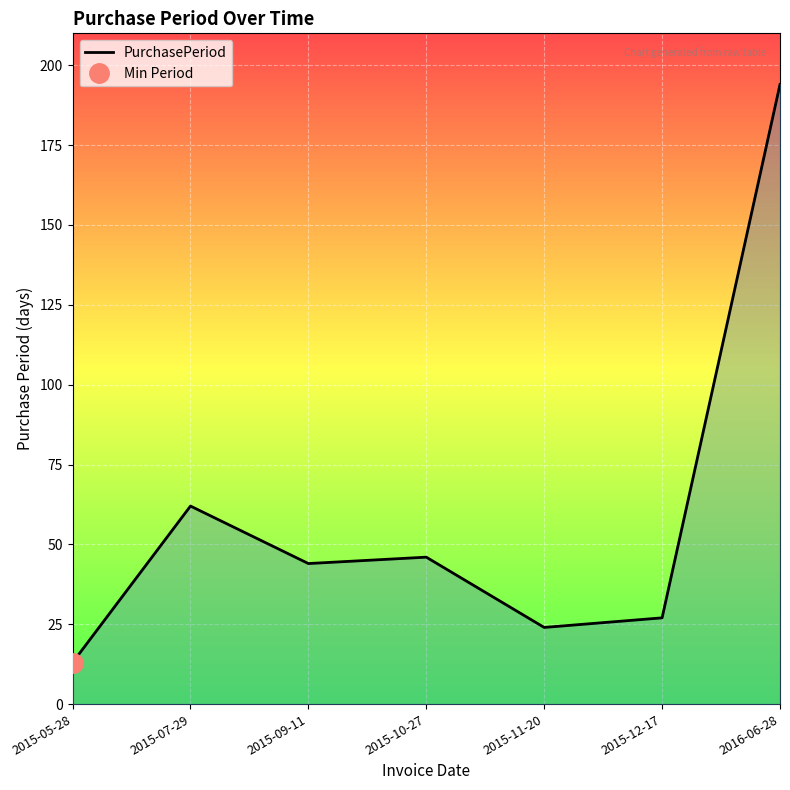

What is the label of the 6th point from the right?

2015-07-29